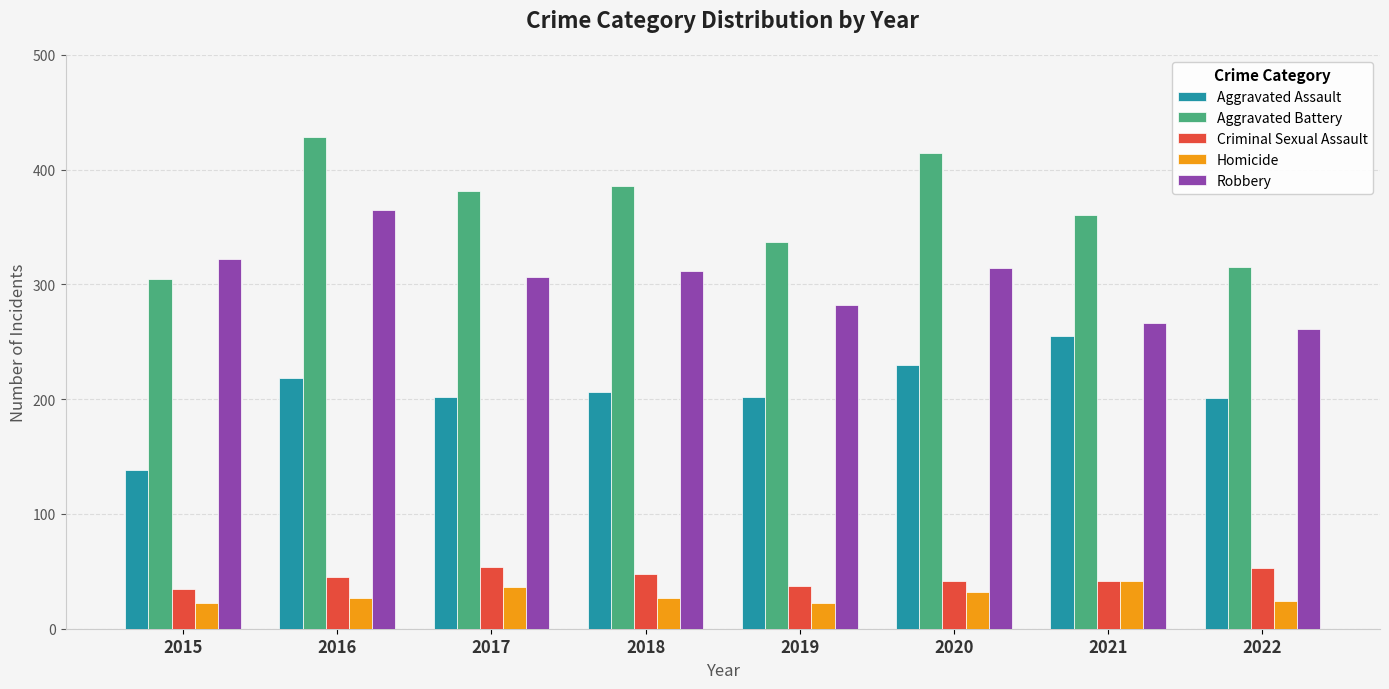

Which series changed the most between 2017 and 2022?

Aggravated Battery